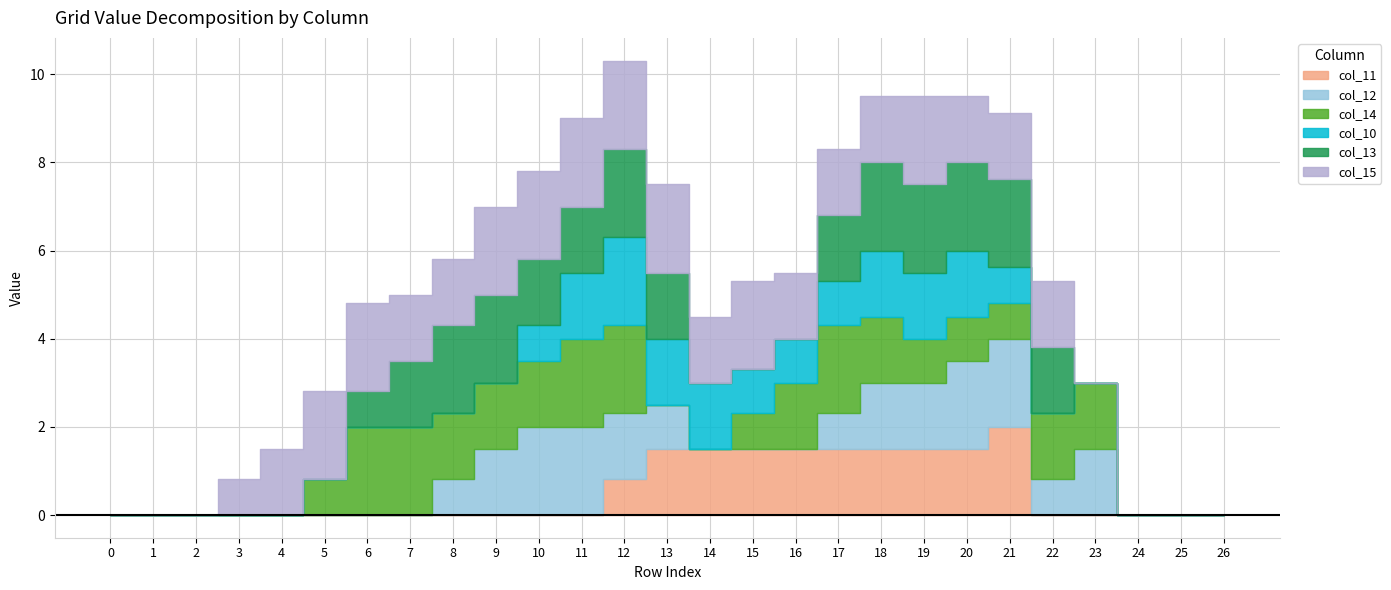

Reading left to right, transcribe all the data shown in this chart.

col_11: 0.0	0.0	0.0	0.0	0.0	0.0	0.0	0.0	0.0	0.0	0.0	0.0	0.8	1.5	1.5	1.5	1.5	1.5	1.5	1.5	1.5	2.0	0.0	0.0	0.0	0.0	0.0
col_12: 0.0	0.0	0.0	0.0	0.0	0.0	0.0	0.0	0.8	1.5	2.0	2.0	1.5	1.0	0.0	0.0	0.0	0.8	1.5	1.5	2.0	2.0	0.8	1.5	0.0	0.0	0.0
col_14: 0.0	0.0	0.0	0.0	0.0	0.8	2.0	2.0	1.5	1.5	1.5	2.0	2.0	0.0	0.0	0.8	1.5	2.0	1.5	1.0	1.0	0.8	1.5	1.5	0.0	0.0	0.0
col_10: 0.0	0.0	0.0	0.0	0.0	0.0	0.0	0.0	0.0	0.0	0.8	1.5	2.0	1.5	1.5	1.0	1.0	1.0	1.5	1.5	1.5	0.8	0.0	0.0	0.0	0.0	0.0
col_13: 0.0	0.0	0.0	0.0	0.0	0.0	0.8	1.5	2.0	2.0	1.5	1.5	2.0	1.5	0.0	0.0	0.0	1.5	2.0	2.0	2.0	2.0	1.5	0.0	0.0	0.0	0.0
col_15: 0.0	0.0	0.0	0.8	1.5	2.0	2.0	1.5	1.5	2.0	2.0	2.0	2.0	2.0	1.5	2.0	1.5	1.5	1.5	2.0	1.5	1.5	1.5	0.0	0.0	0.0	0.0